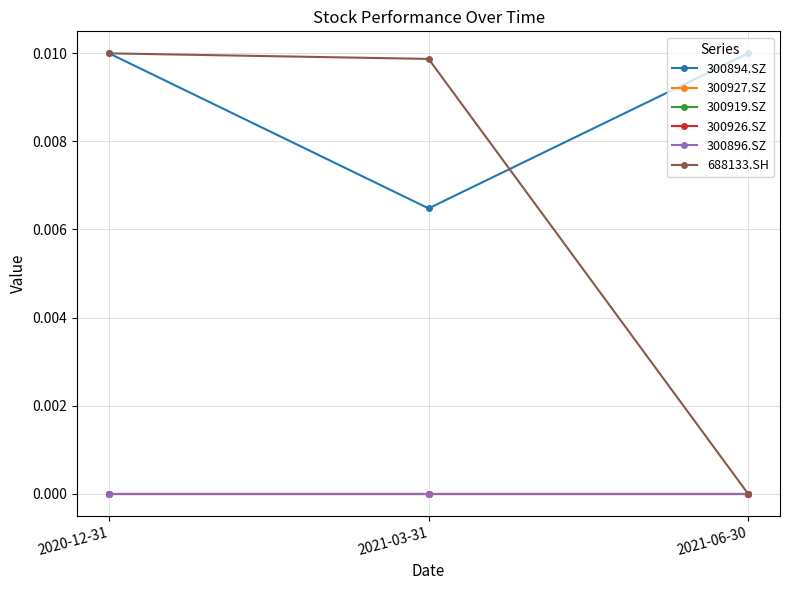

How many lines are shown in the chart?

6